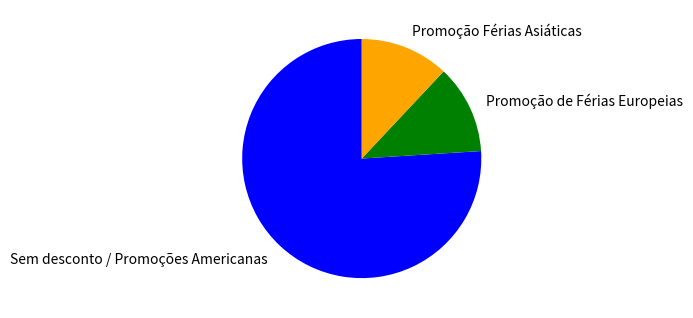

Count the number of slices in the pie.

3